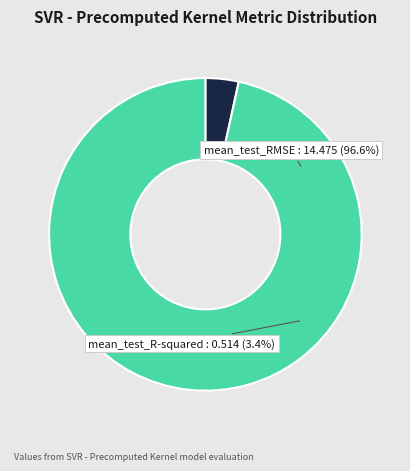

How much of the chart is everything except mean_test_R-squared?

96.6%